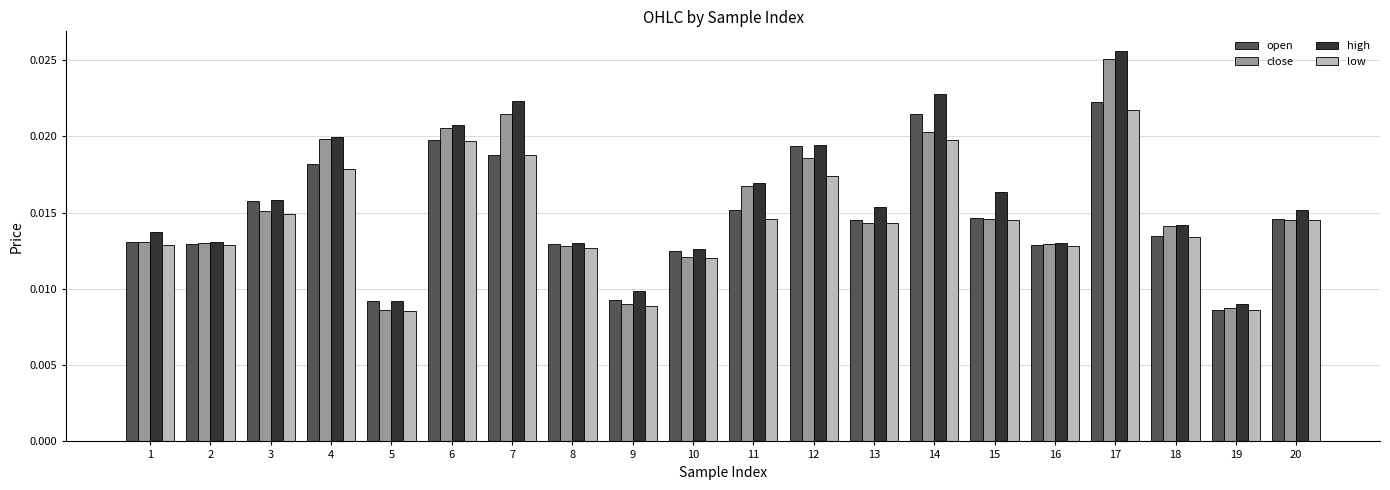

At which label does low reach its peak?

17